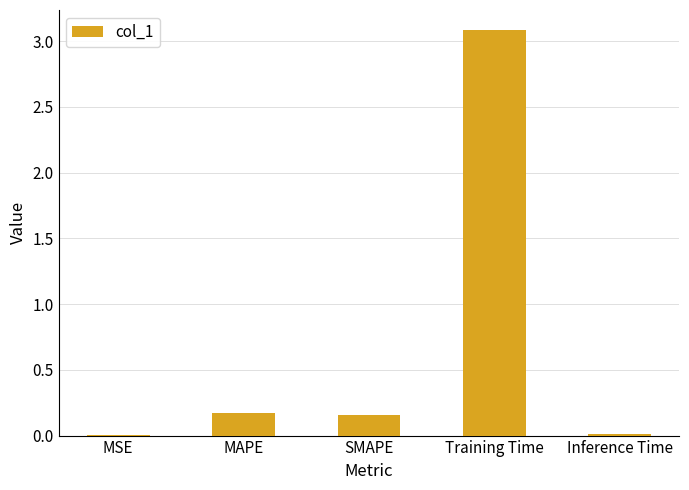

Which has a higher value, MSE or Training Time?

Training Time